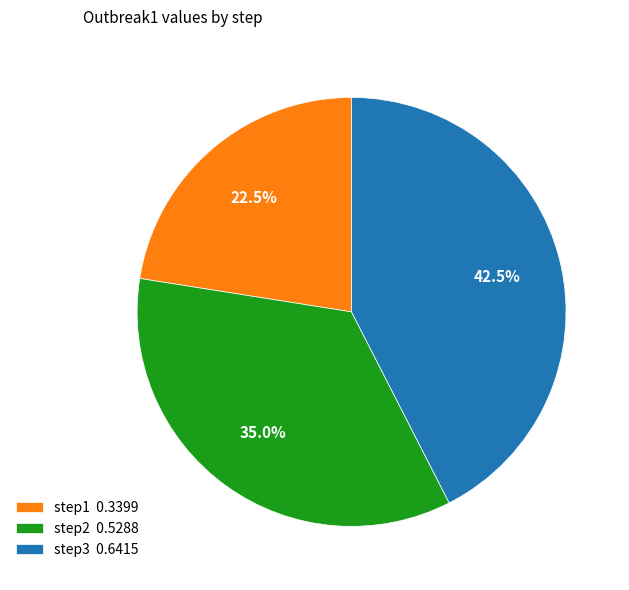

How many slices are in this pie chart?

3